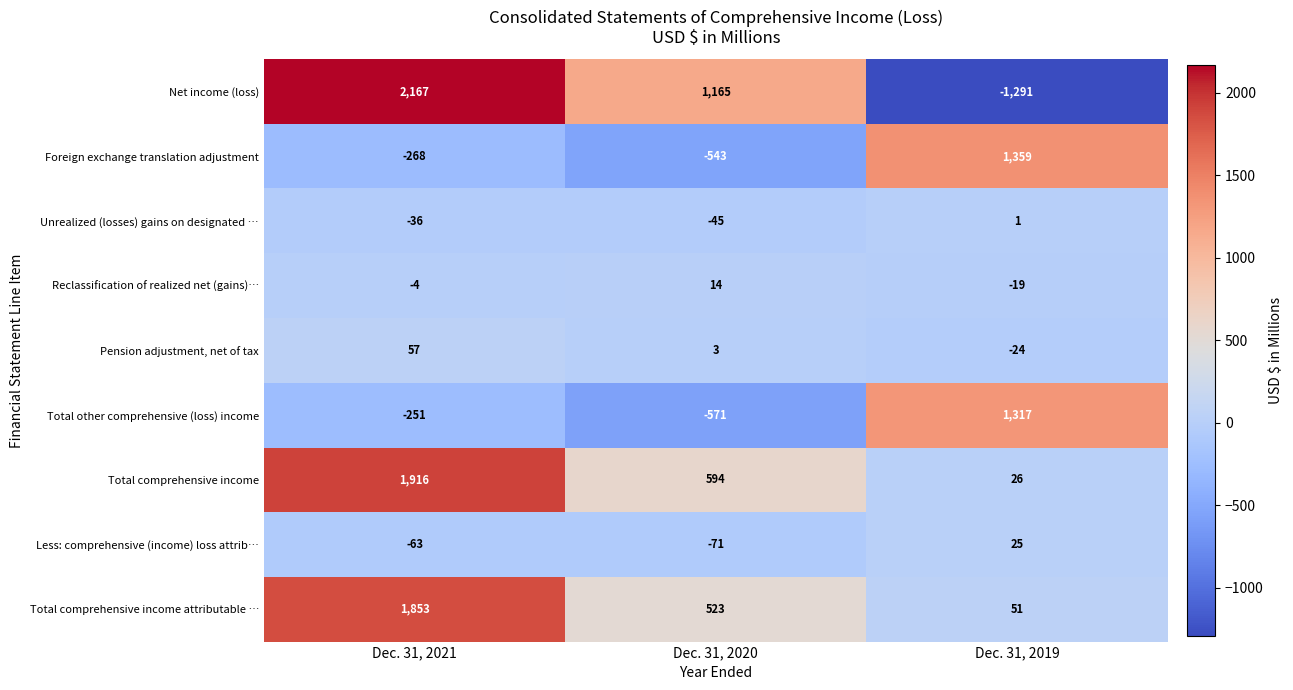

Which series has the largest total across all categories?

Total comprehensive income